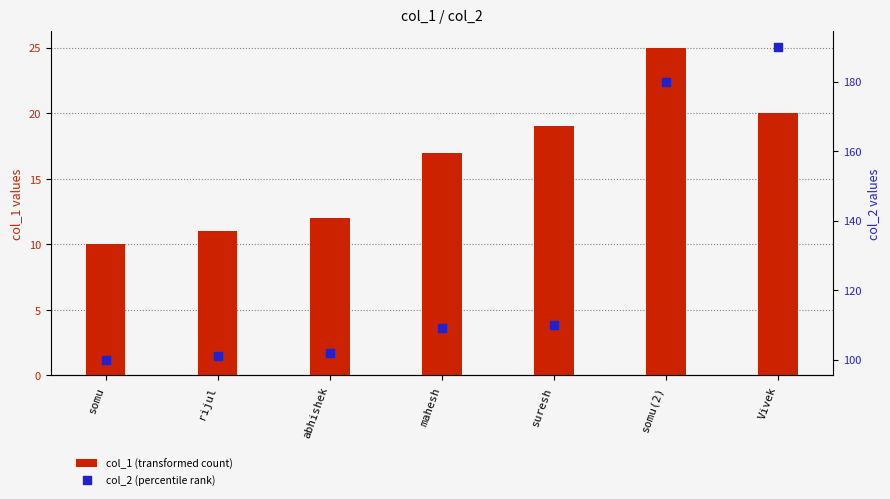

At how many categories does at least one series exceed 128?

2